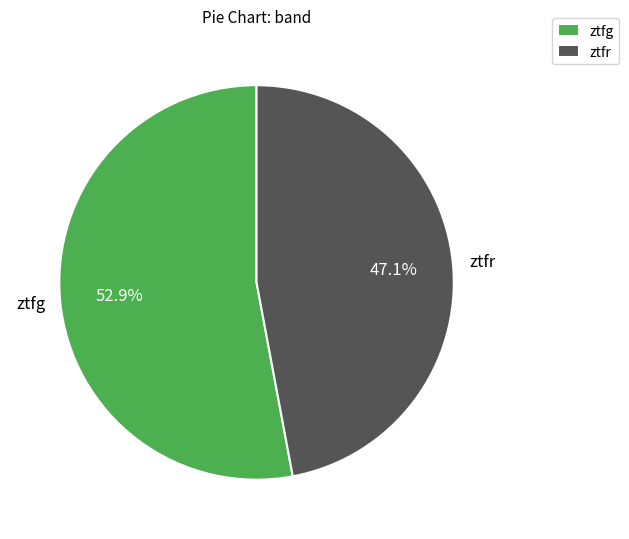

Count the number of slices in the pie.

2